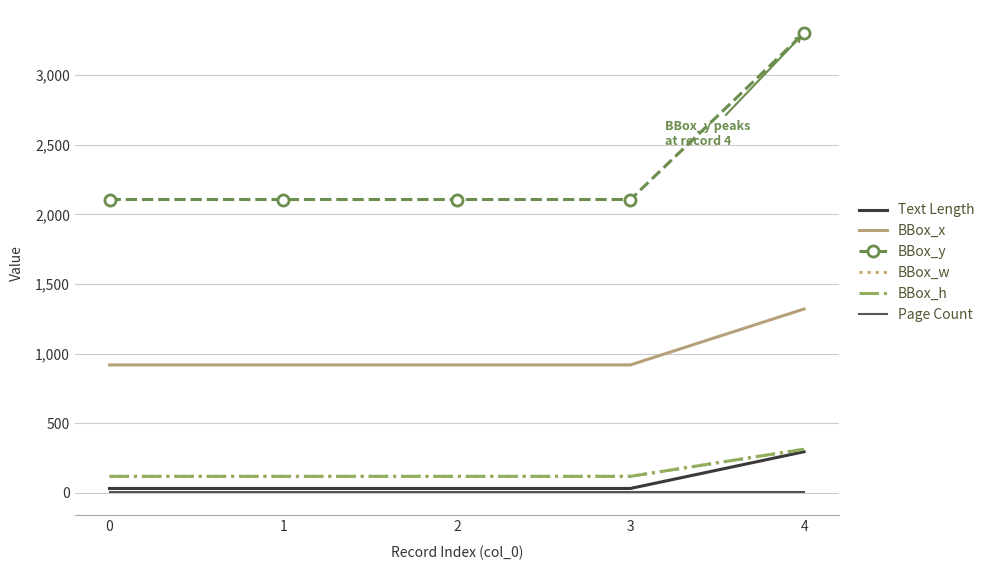

What is the value of the Text Length point at the 5th from the left?

294